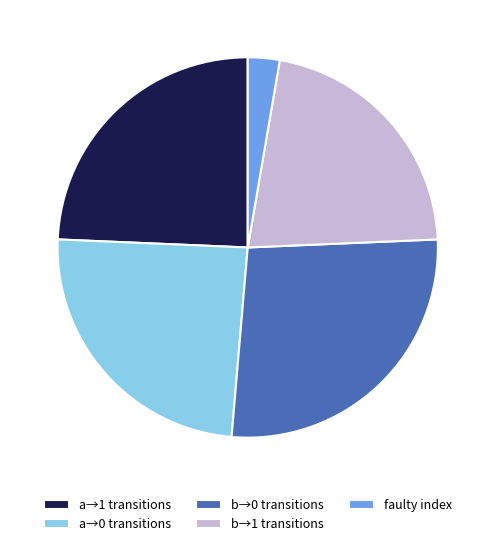

What is the smallest slice in the pie chart?

faulty index